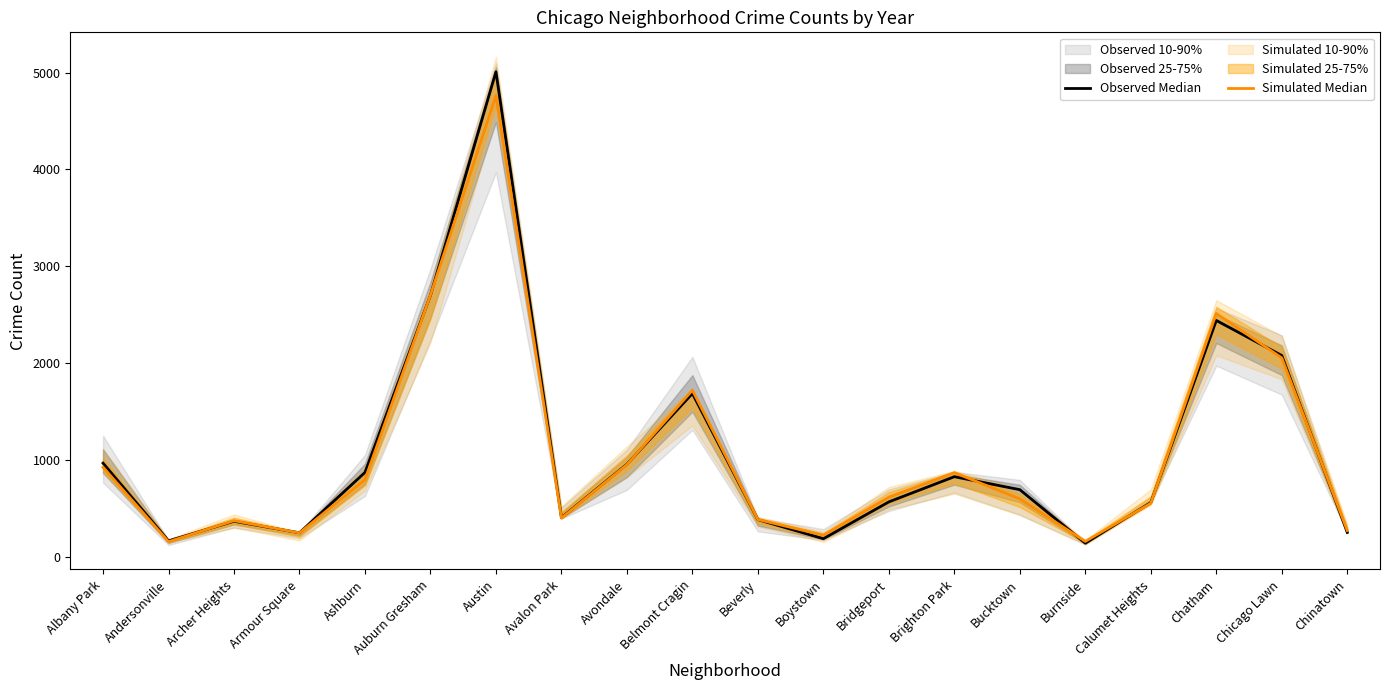

What is the difference between the maximum and second lowest values in the Simulated Median series?

4602